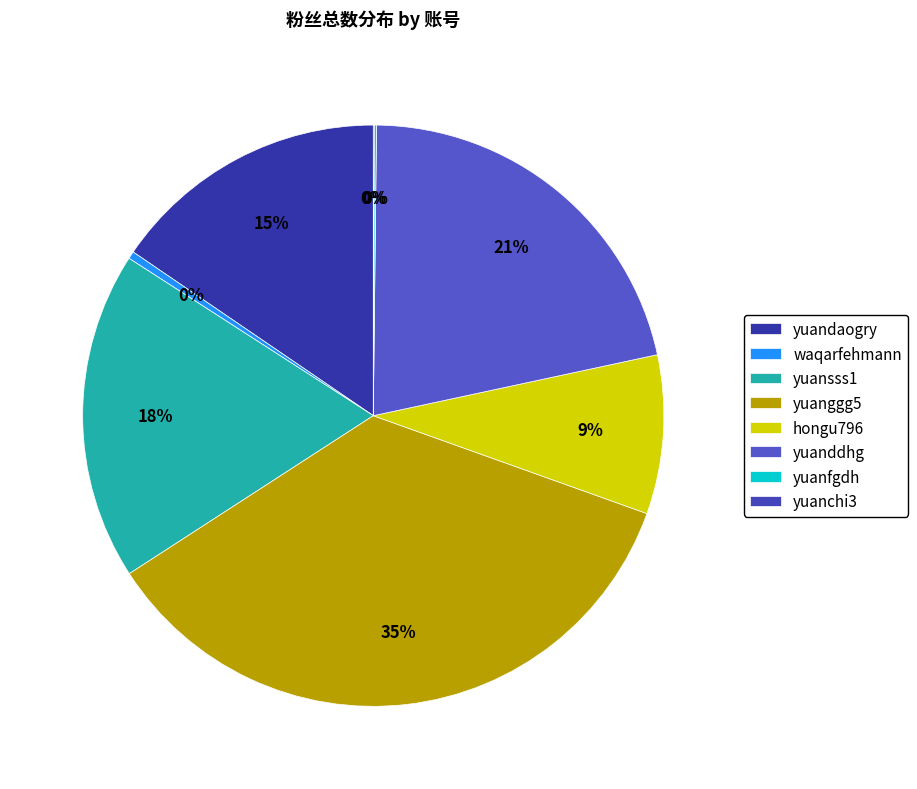

Rank the categories by value from lowest to highest.

yuanchi3, yuanfgdh, waqarfehmann, hongu796, yuandaogry, yuansss1, yuanddhg, yuanggg5